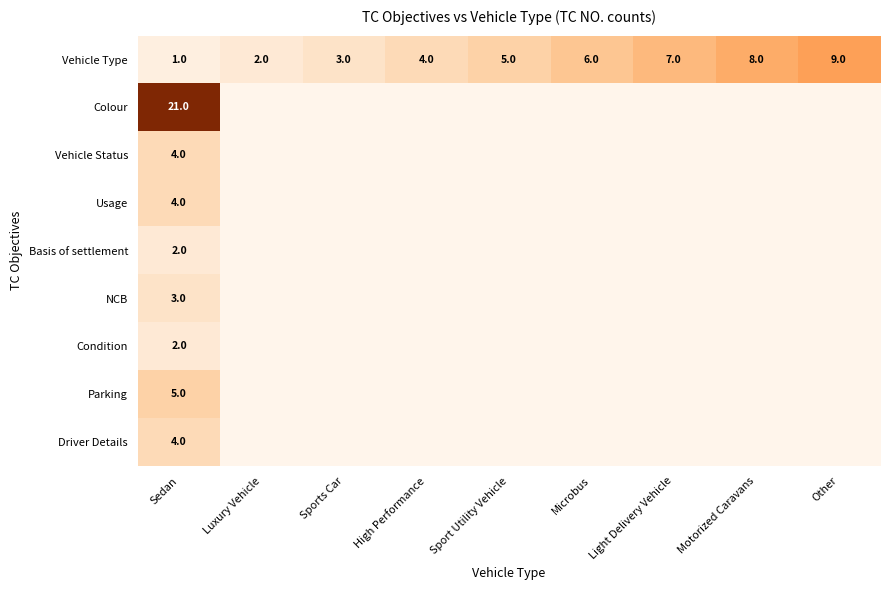

What value does the Vehicle Type series have at Sport Utility Vehicle?

5